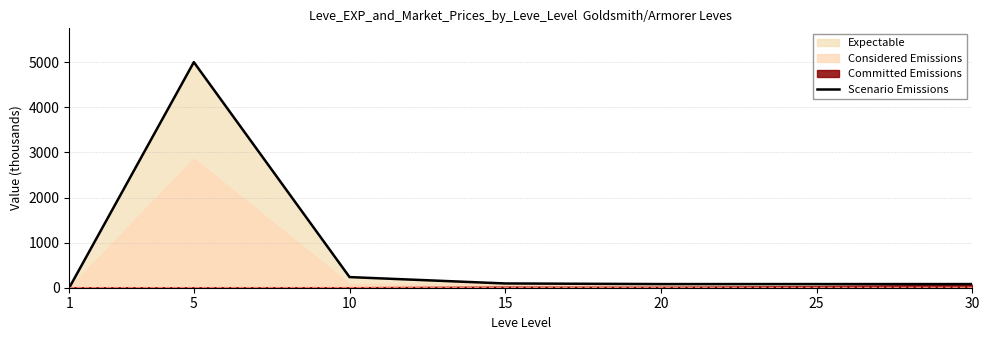

Which has a higher value, 20 or 5?

5